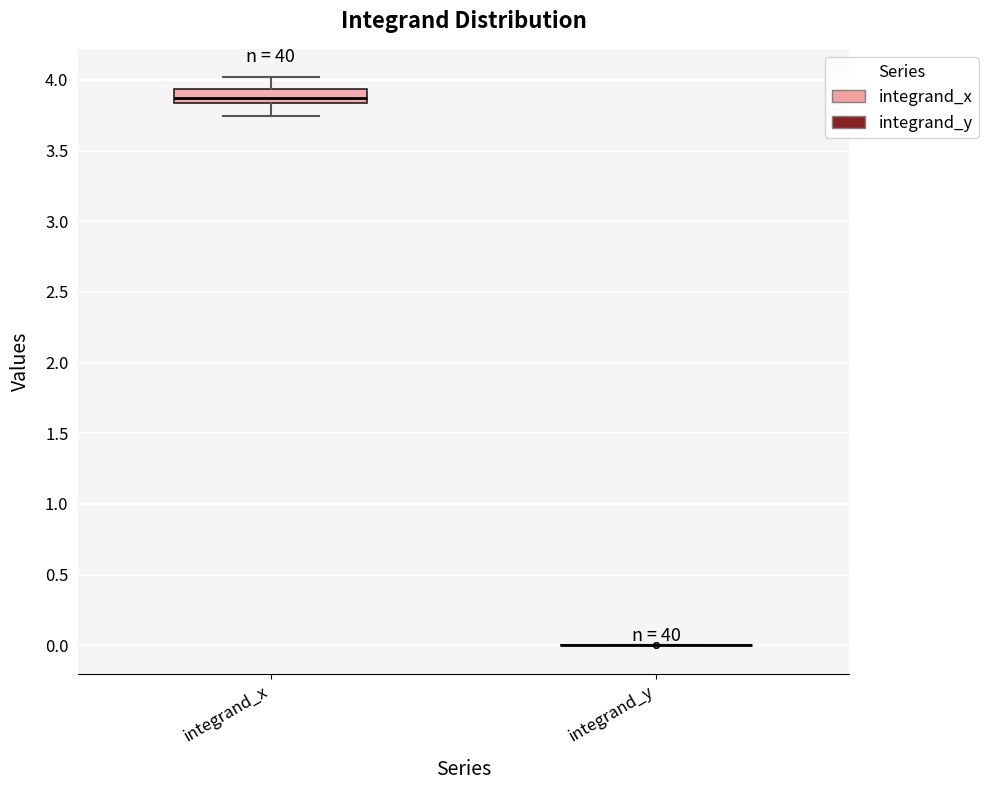

Which box is the tallest, from its lower edge to its upper edge?

integrand_x